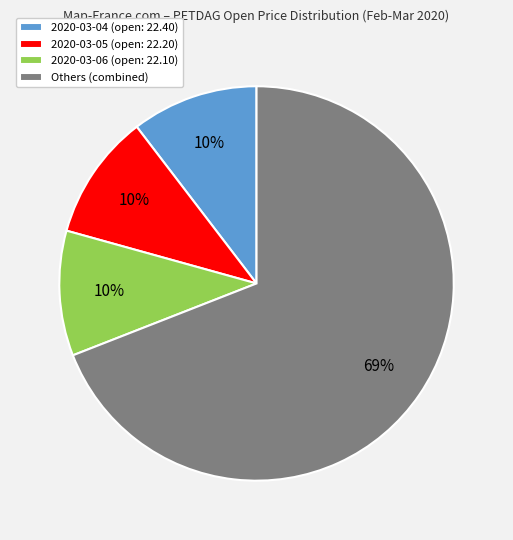

Count the number of slices in the pie.

4